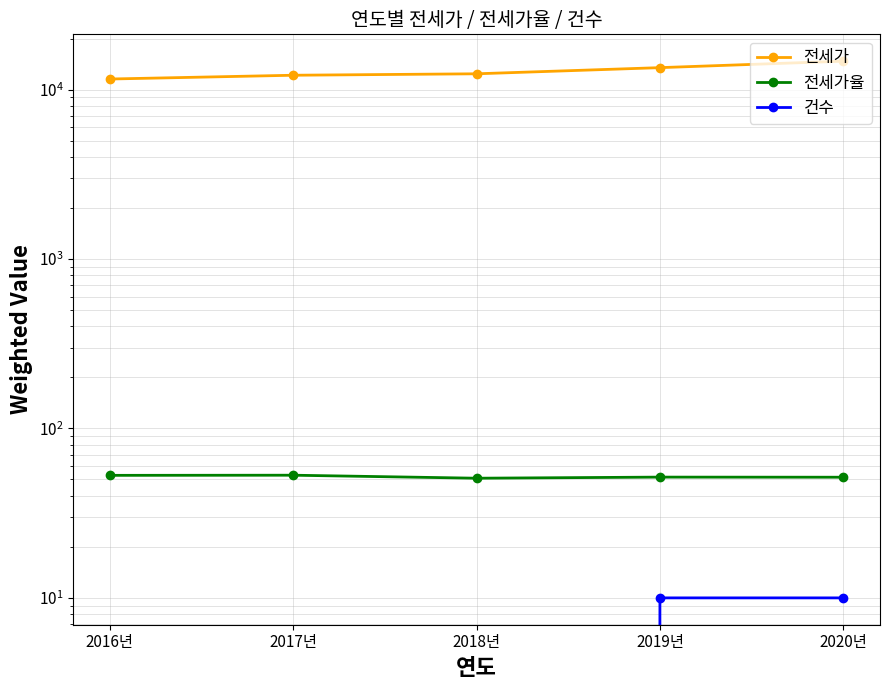

What is the label of the 2nd point from the left?

2017년